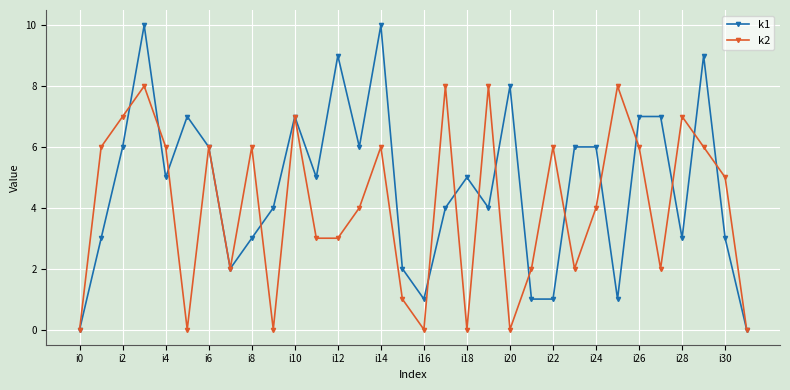

How many data points in k2 are less than 5?

16